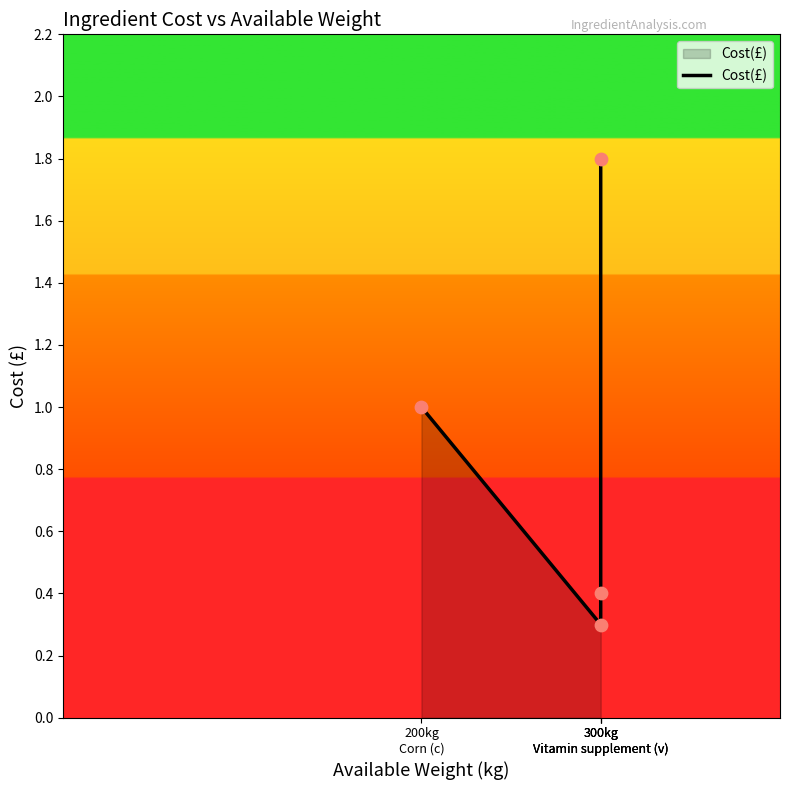

Approximately how many times larger is the value at 300kg
Vitamin supplement (v) compared to 200kg
Corn (c)?

0.4